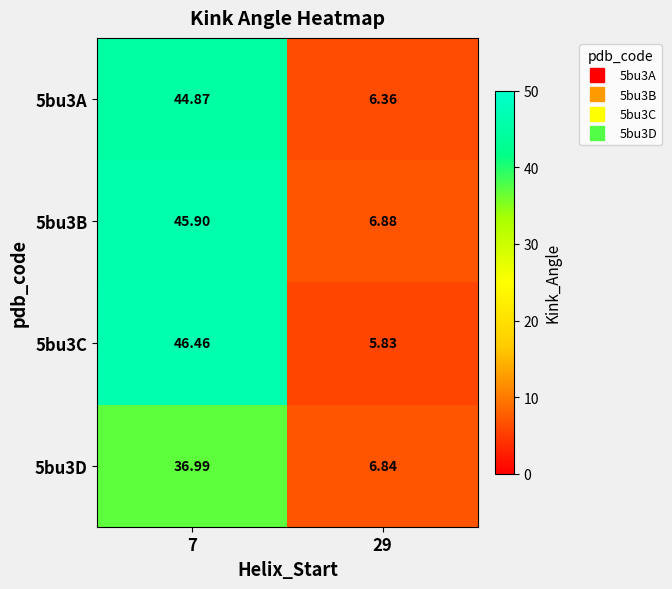

Is the value of 5bu3B at 7 greater than the value of 5bu3C at 29?

Yes